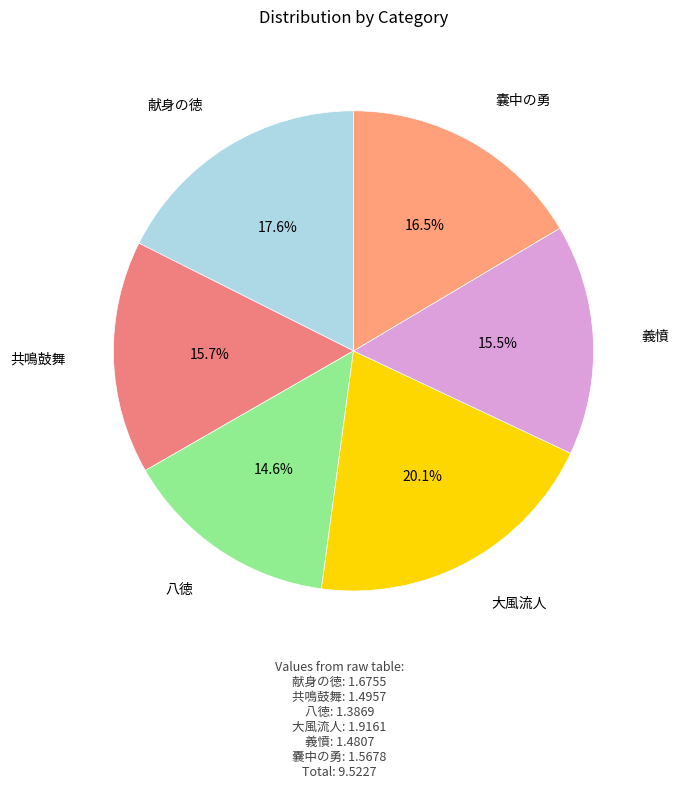

Between 大風流人 and 共鳴鼓舞, which is larger?

大風流人